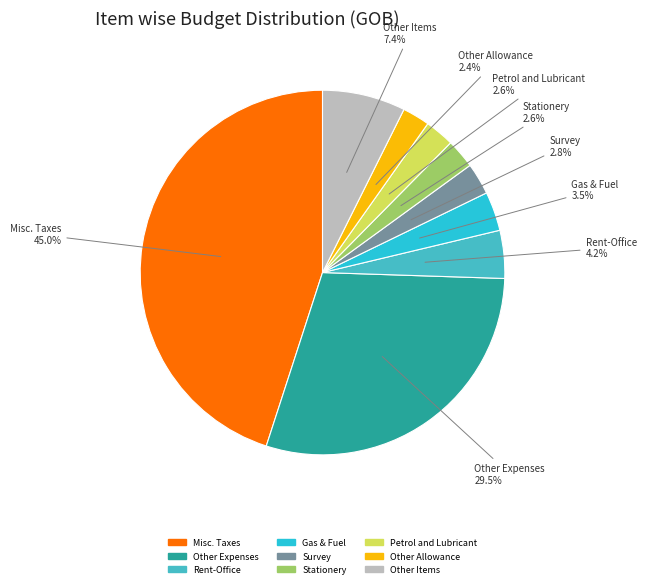

Count the number of slices in the pie.

9